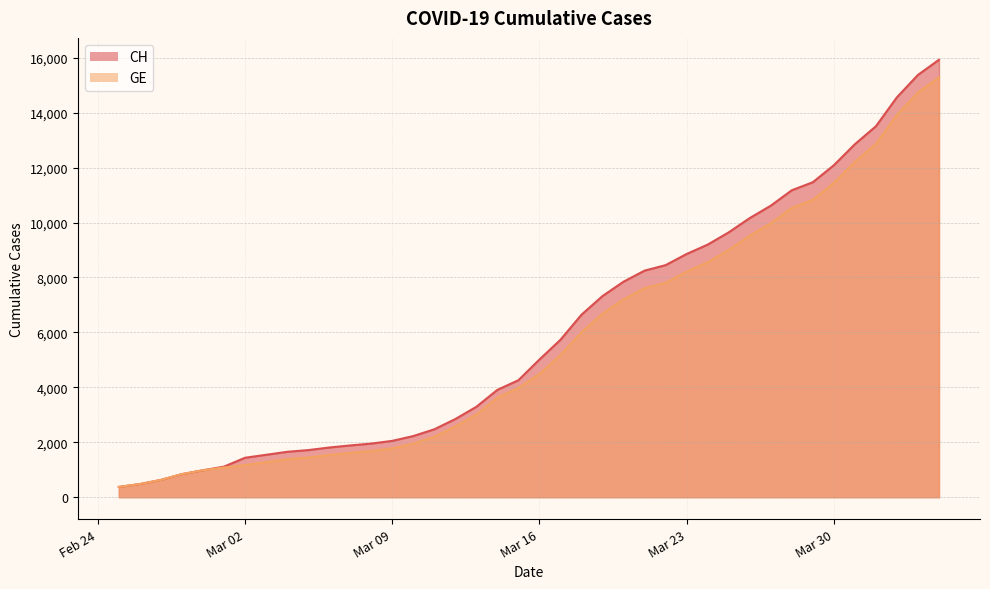

At how many categories does at least one series exceed 14428?

3